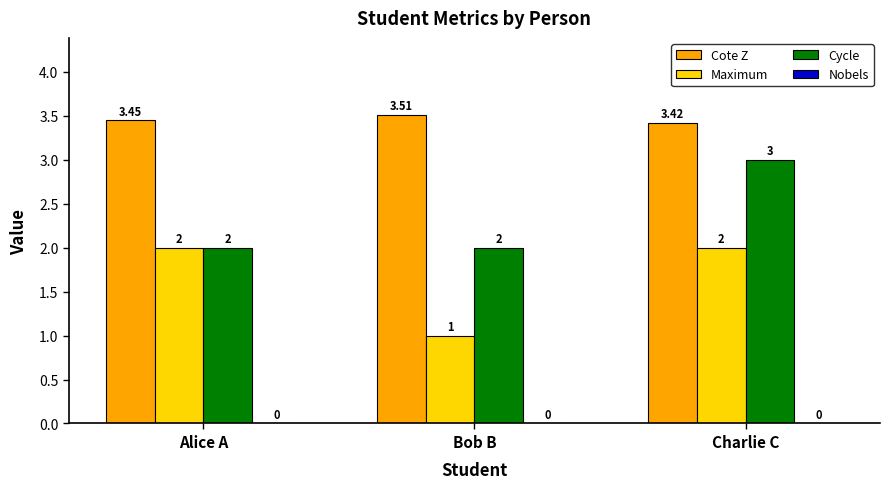

What is the sum of the Cote Z values at Alice A and Bob B?

7.0